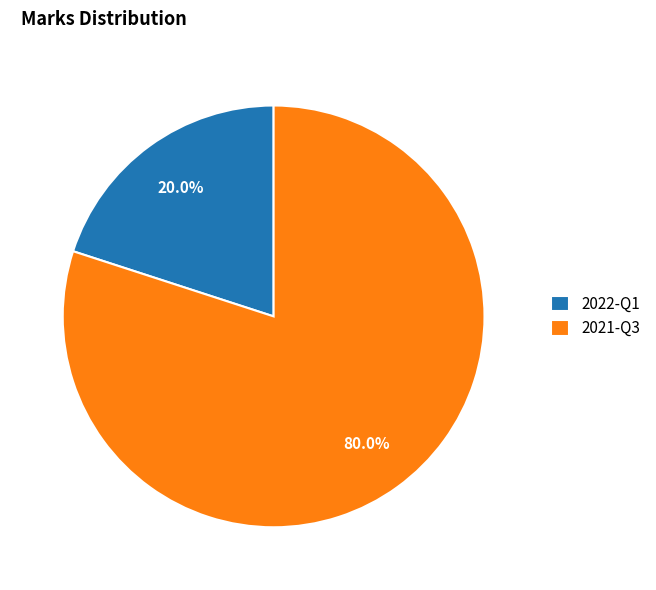

Which has a higher value, 2022-Q1 or 2021-Q3?

2021-Q3